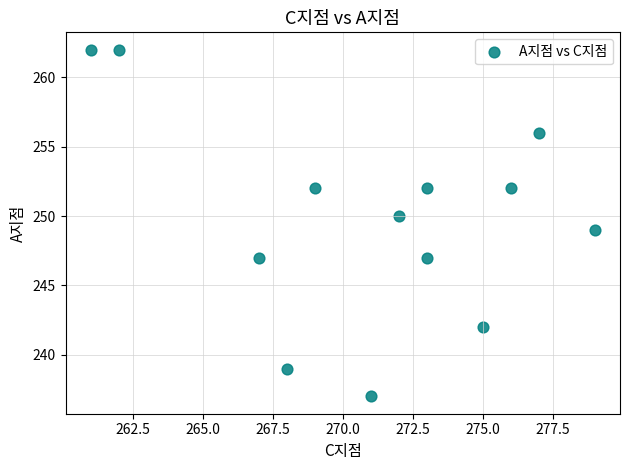

What is the range of X values (max minus min)?

18